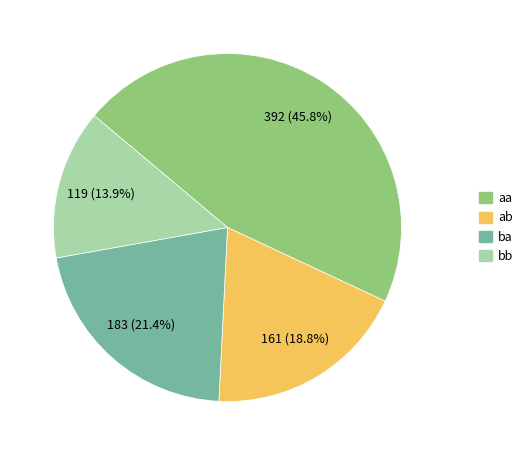

How many slices are in this pie chart?

4